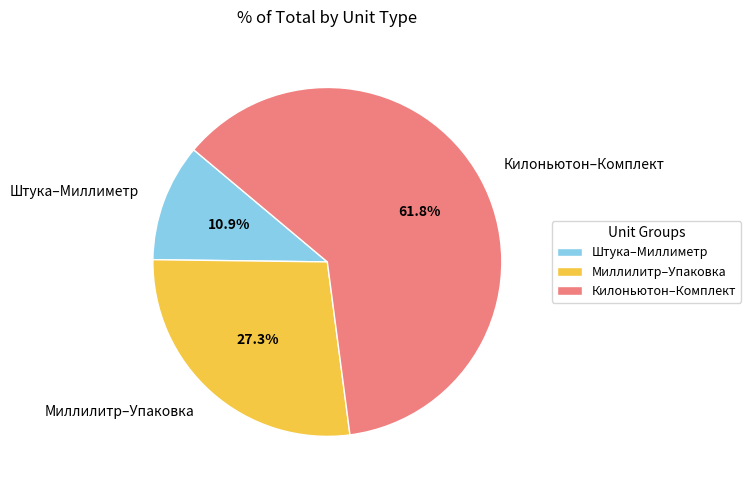

Is there a majority slice in this chart?

Yes